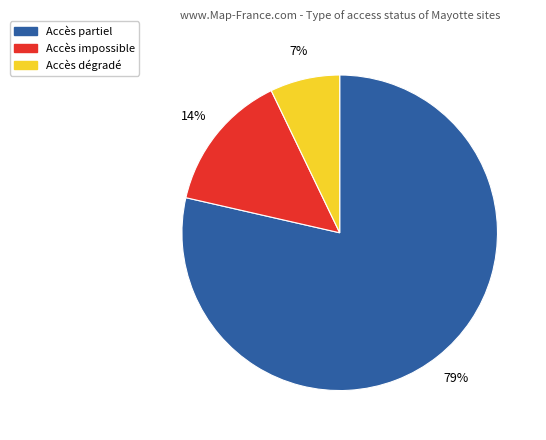

Is there any slice that represents more than half of the pie?

Yes